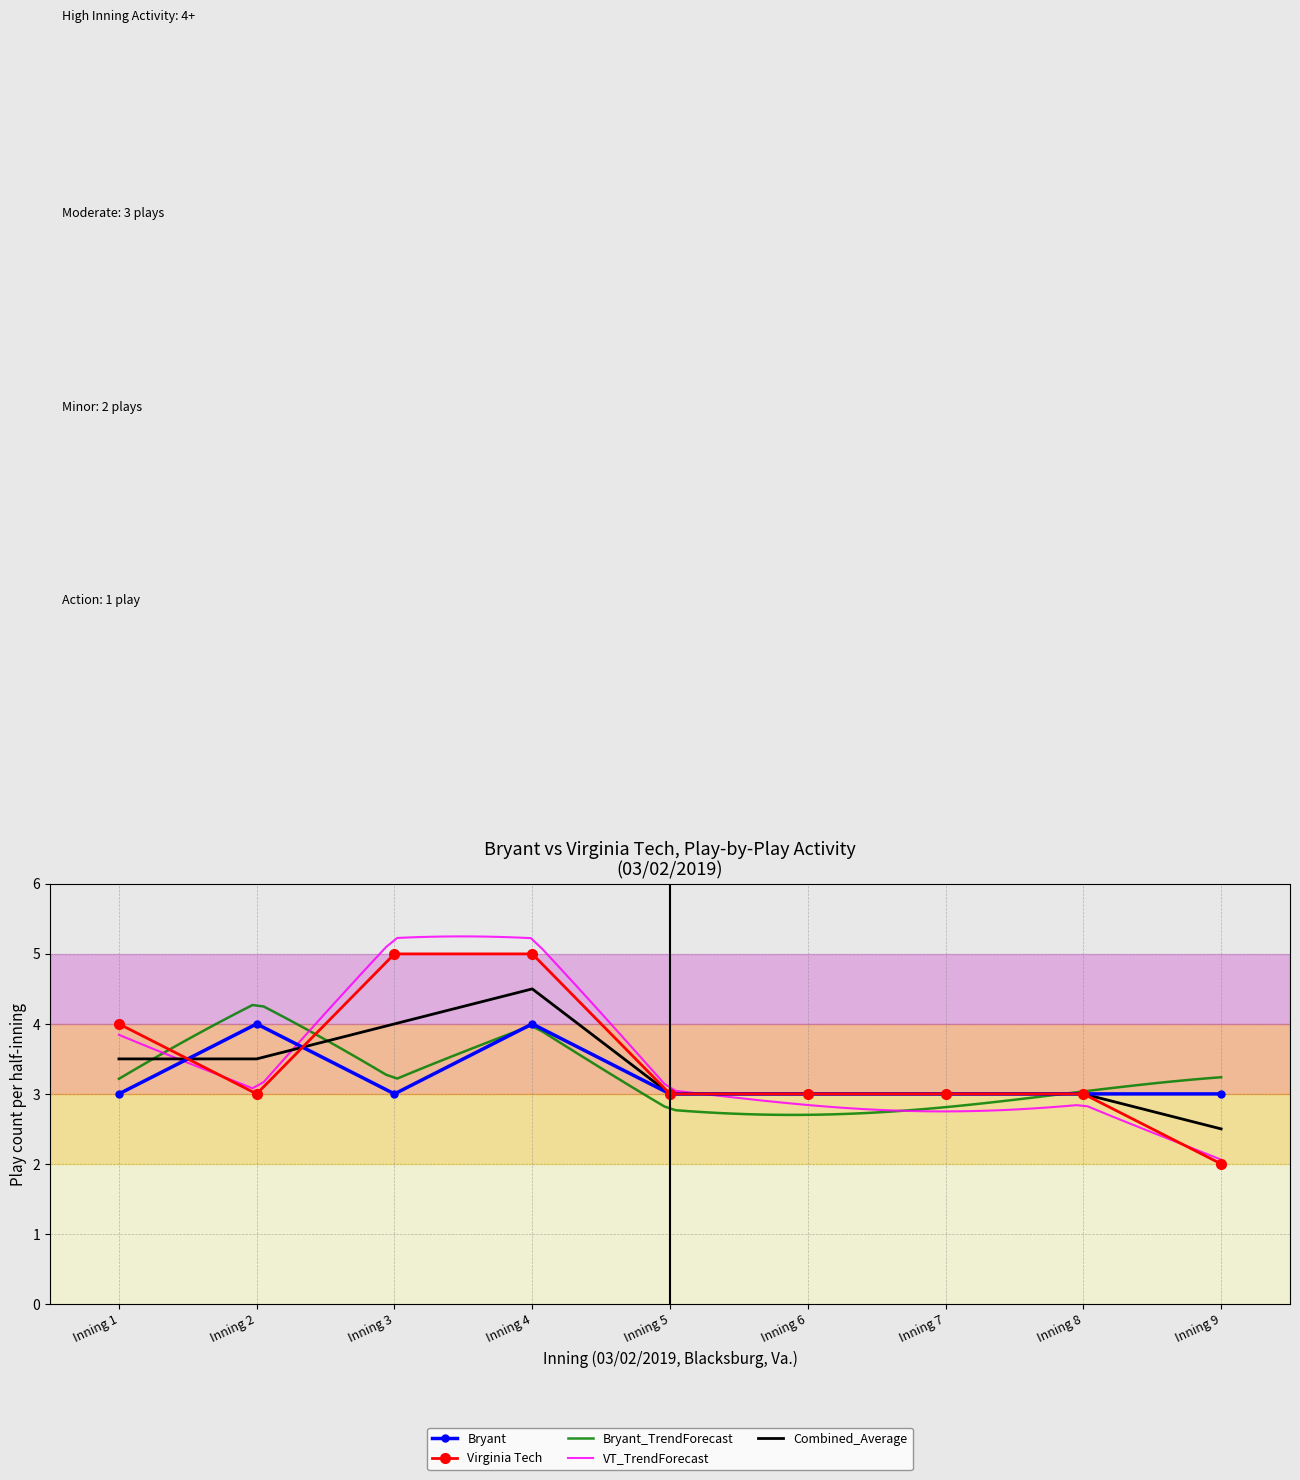

True or false: Combined_Average has a value of 7.9 at Inning 4.

False